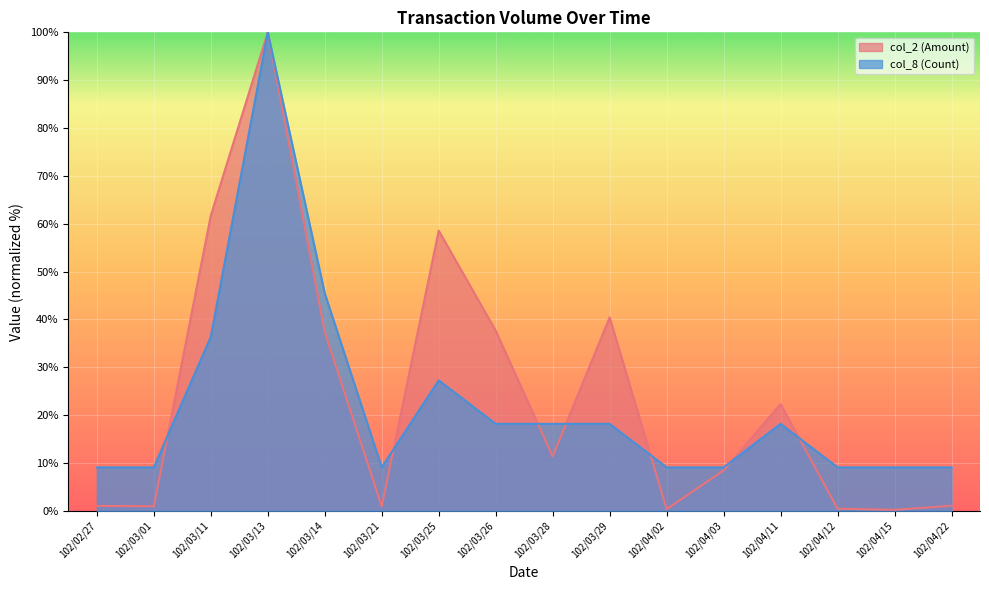

What is the difference between the maximum and minimum values in the col_8 (Count) series?

90.9